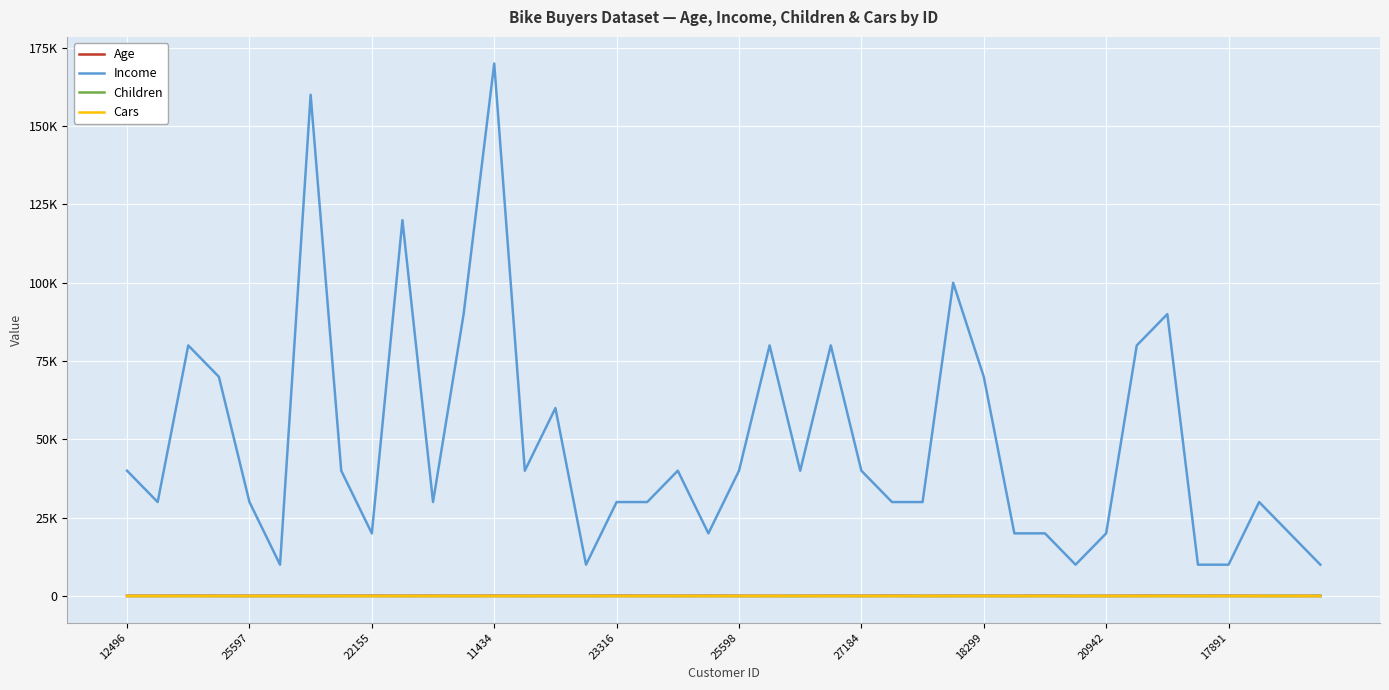

In Income, how many points are higher than both neighbors (excluding endpoints)?

11